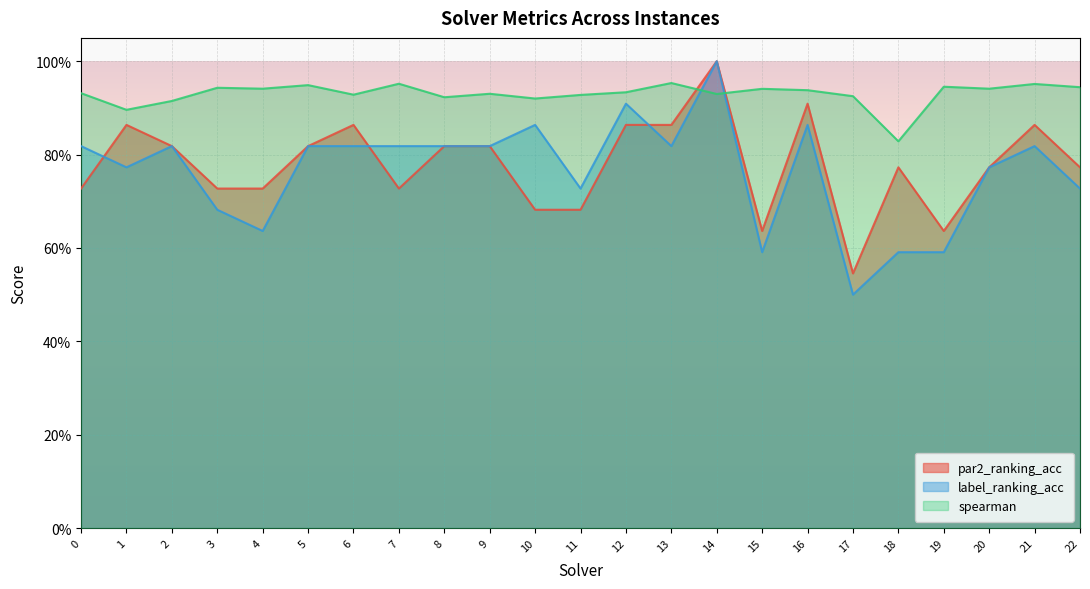

At which label does label_ranking_acc reach its minimum?

17